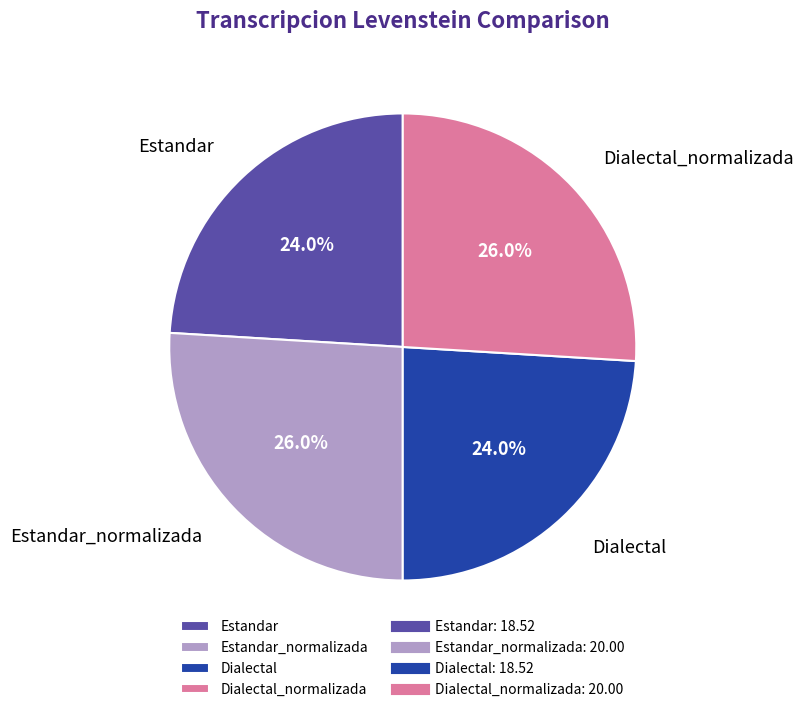

Count the number of slices in the pie.

4